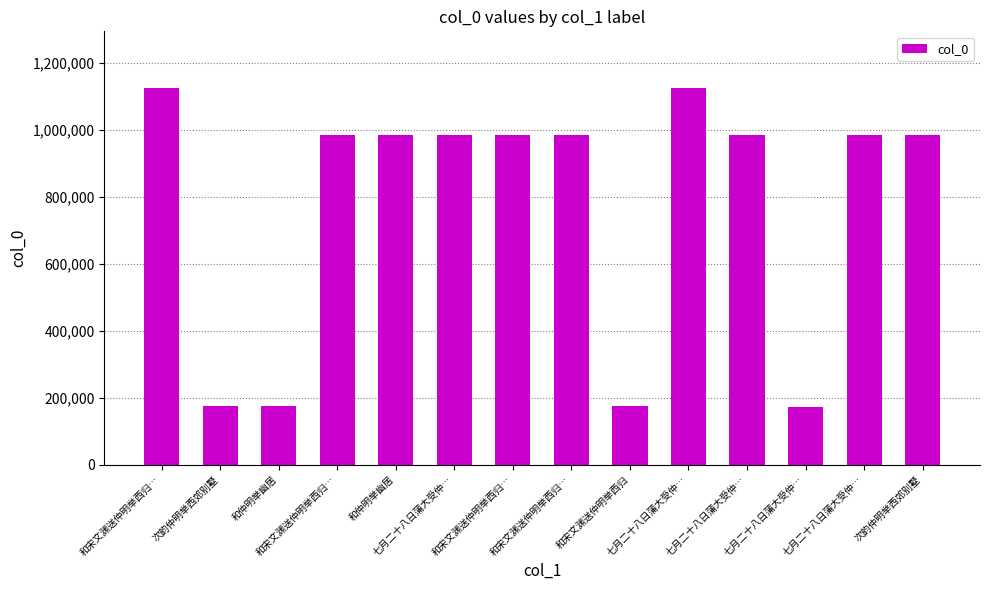

What is the change in value from 七月二十八日蒲大受仲… to 七月二十八日蒲大受仲…?

+1